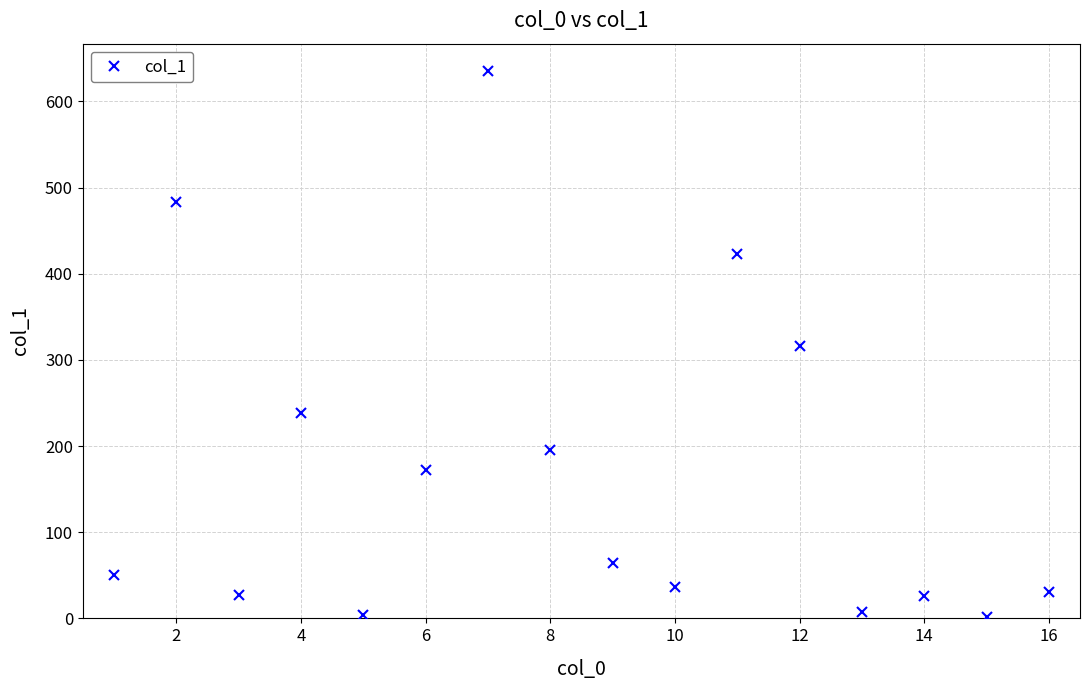

How many points are higher than both their immediate neighbors (excluding endpoints)?

5